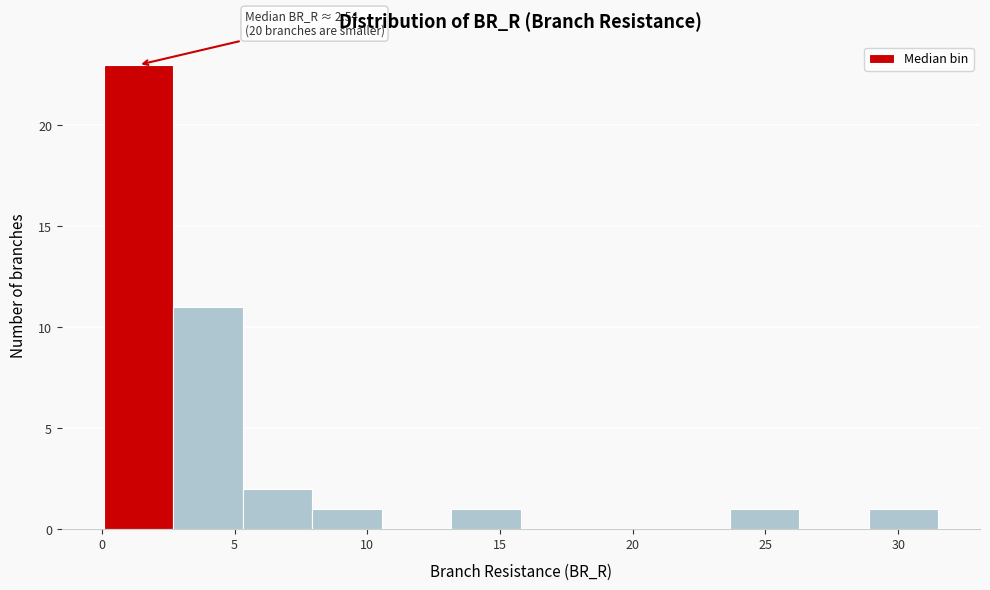

Over which range of the x-axis is the bar tallest?

0.0 to 2.5